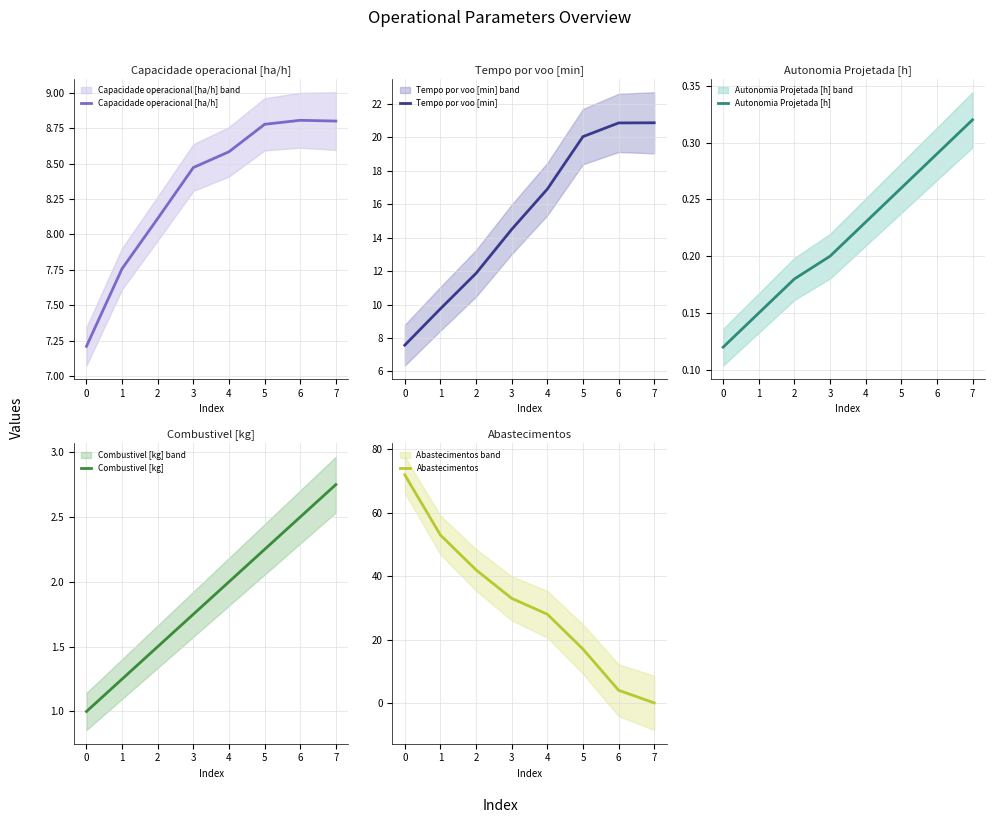

The Capacidade operacional [ha/h] series shows 1.7 at 1. True or false?

False